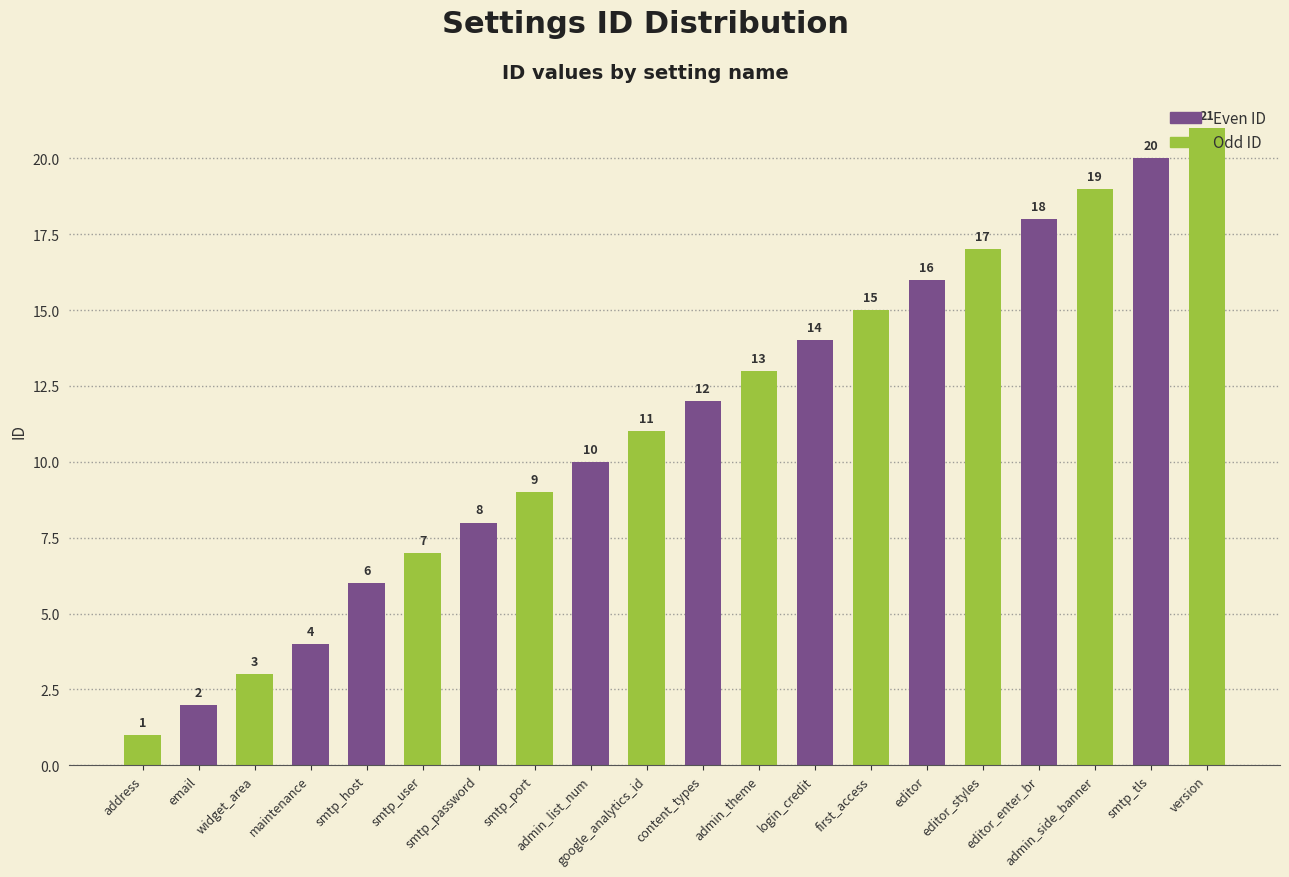

What is the change in value from widget_area to login_credit?

+11